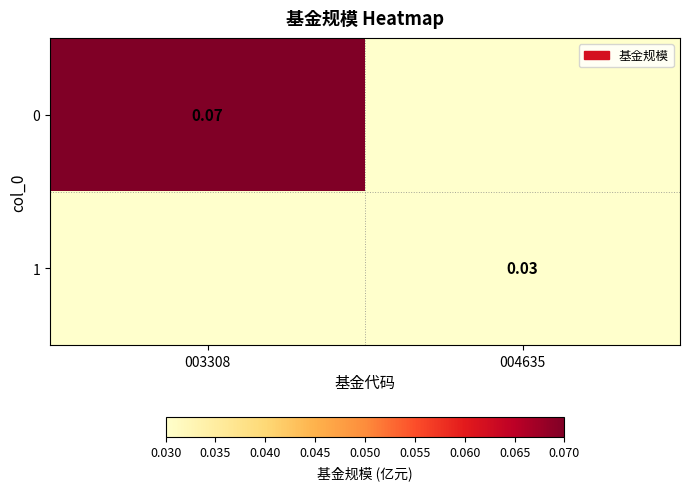

Where is 0 nearest to the value 0?

004635